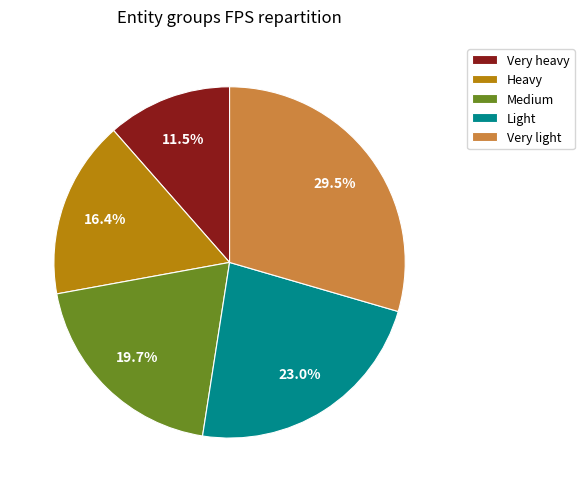

To the nearest percent, what is the difference between the largest and smallest slice percentages?

18%